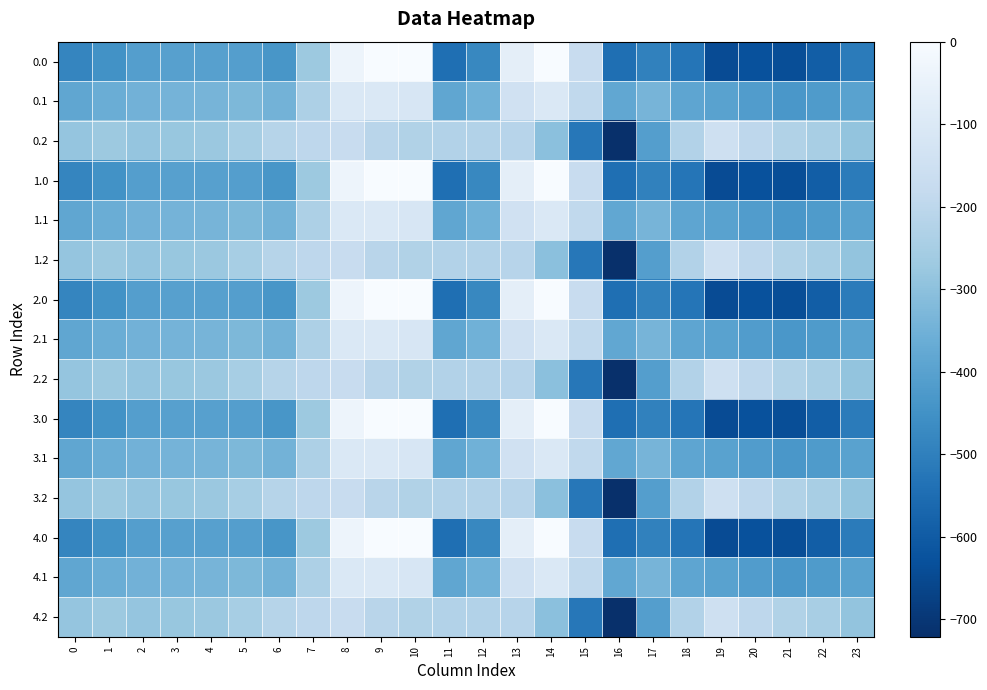

Which has a higher value, 17 or 12?

12